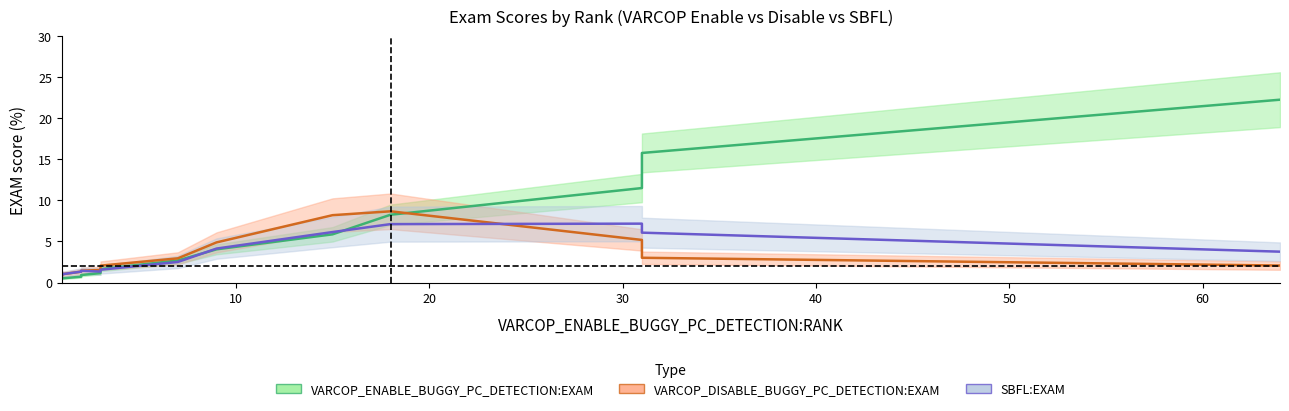

What value does the VARCOP_DISABLE_BUGGY_PC_DETECTION:EXAM series have at 7?

2.8